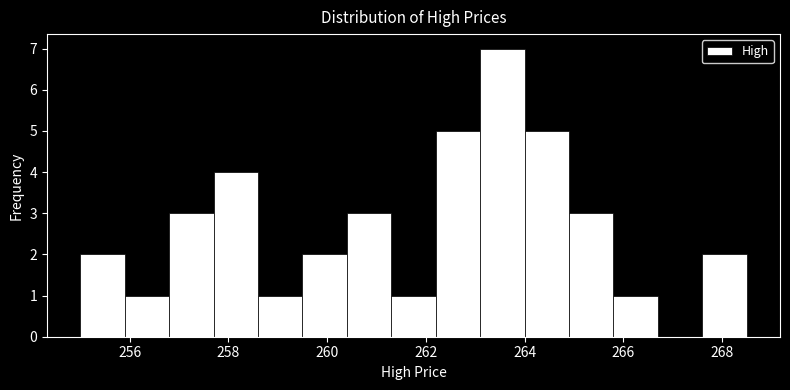

What is the height of the bar covering 261.3 to 262.2 on the x-axis? Neither the bar edges nor the heights are printed on the chart, so give them approximately, as read against the axes.

1